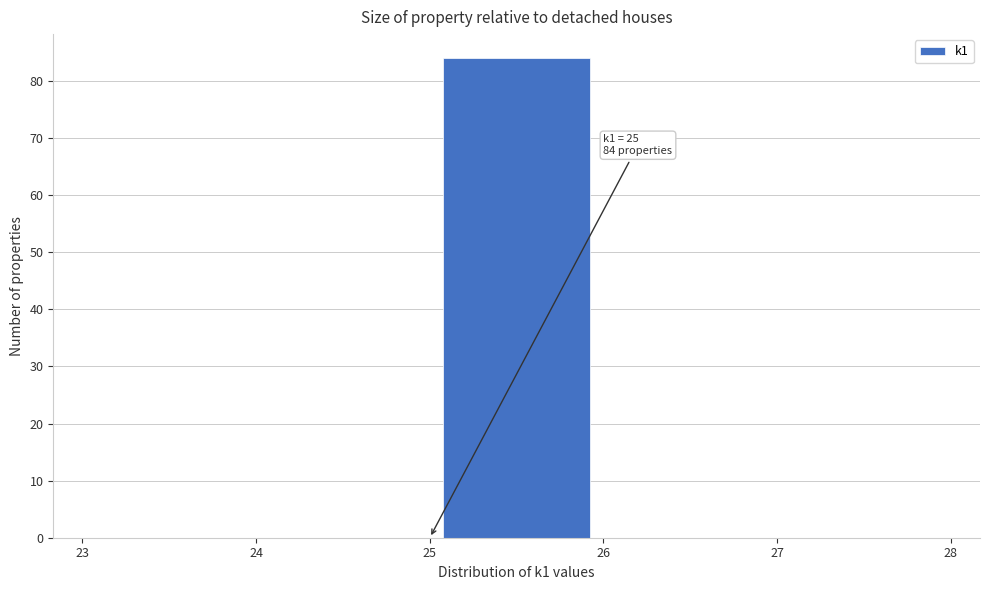

Which range on the x-axis has the tallest bar?

25 to 26